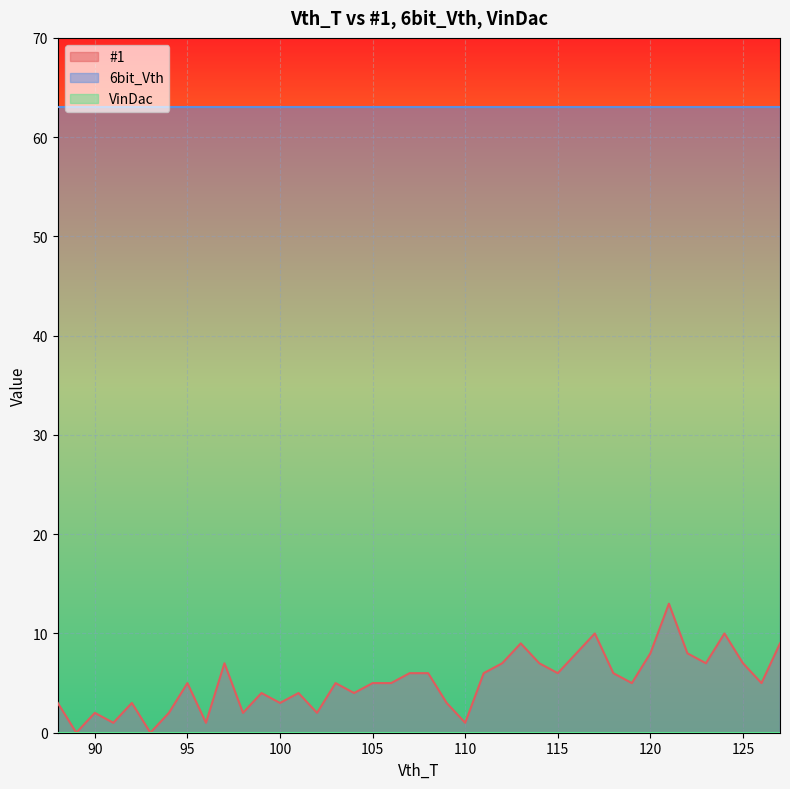

True or false: VinDac and #1 intersect in this chart.

False